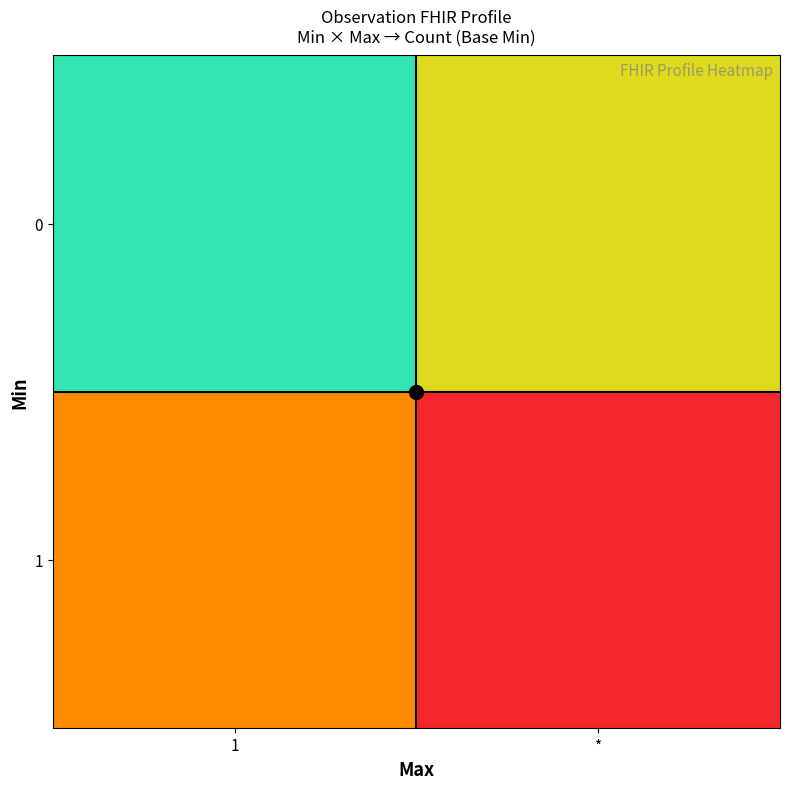

At which category is the sum across all series the highest?

1